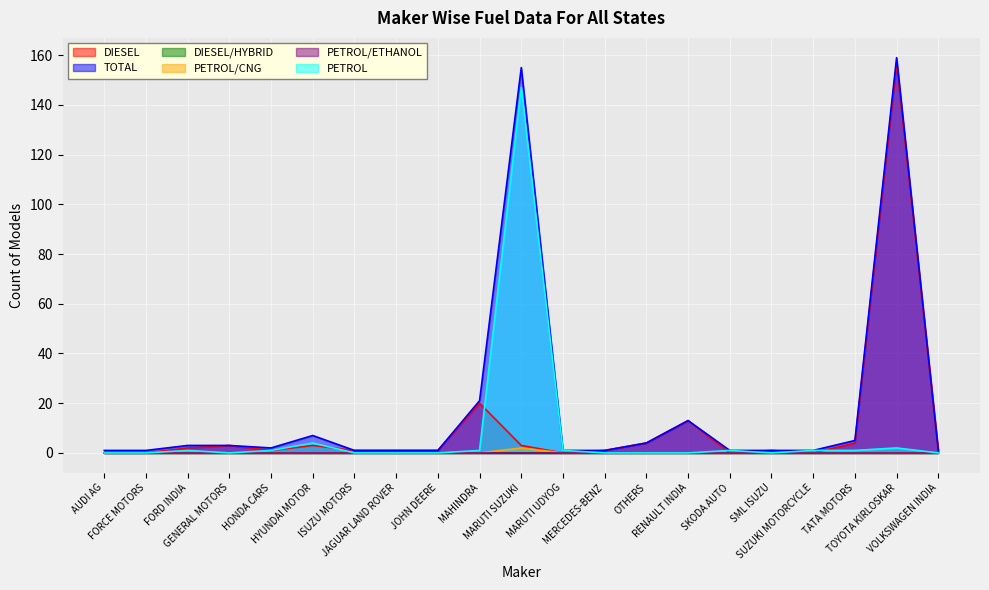

Does the chart display data point markers on the line(s)?

No